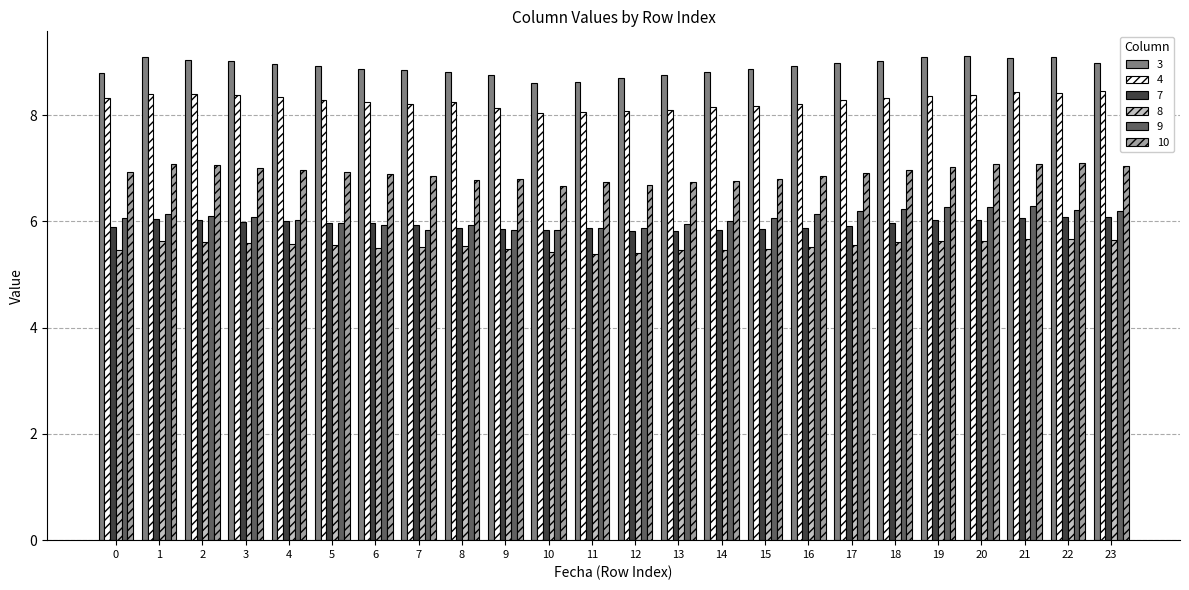

What is the maximum value for 4?

8.4